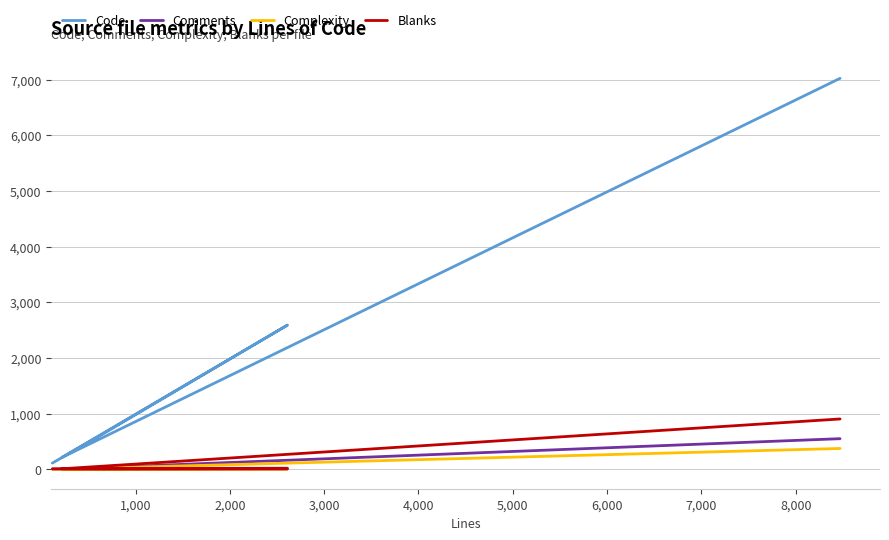

How many interior local valleys does the Comments series have?

1